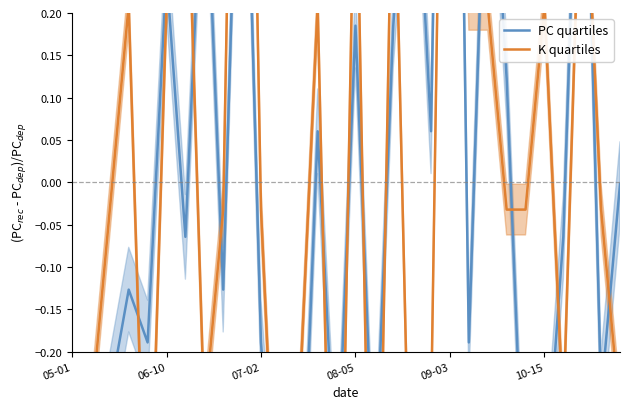

Reading left to right, transcribe all the data shown in this chart.

PC quartiles: -0.5	-0.4	-0.3	-0.1	-0.2	0.2	-0.1	0.4	-0.1	0.6	-0.2	-0.5	-0.5	0.1	-0.4	0.2	-0.4	0.2	0.5	0.1	1.4	-0.2	0.5	0.1	-0.4	-0.4	-0.1	0.6	-0.3	-0.0
K quartiles: -0.5	-0.3	-0.0	0.2	-0.5	0.2	0.5	-0.3	-0.0	1.2	-0.0	-0.5	-0.3	0.2	-0.8	0.5	-0.8	0.5	-0.5	-0.3	1.2	0.2	0.2	-0.0	-0.0	0.2	-0.3	0.5	-0.0	-0.3